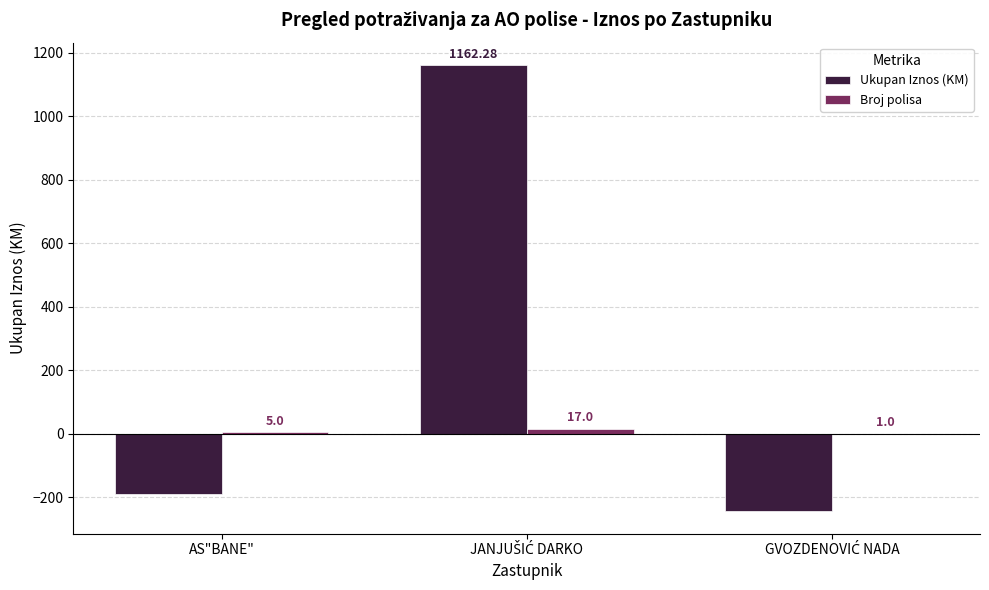

At which label is Ukupan Iznos (KM) closest to 459?

AS"BANE"